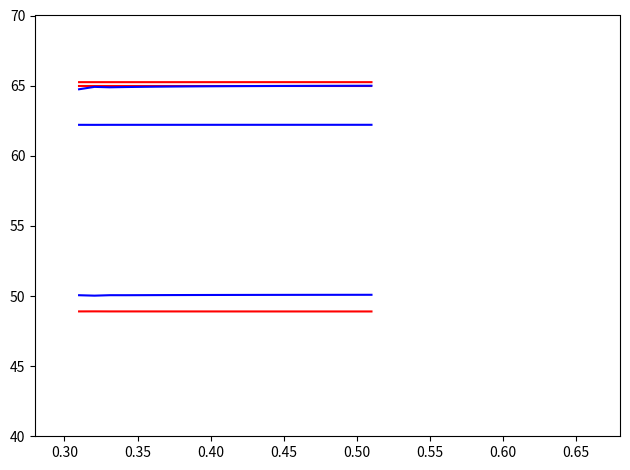

Count the number of data series in this chart.

6